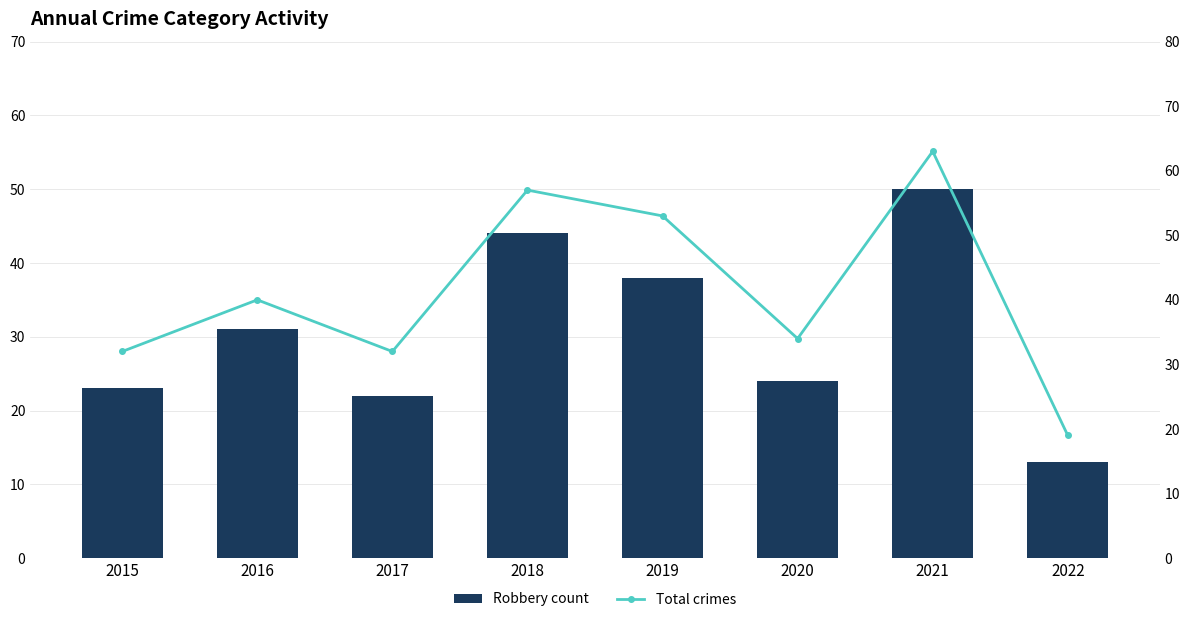

What is the smallest value displayed?

13